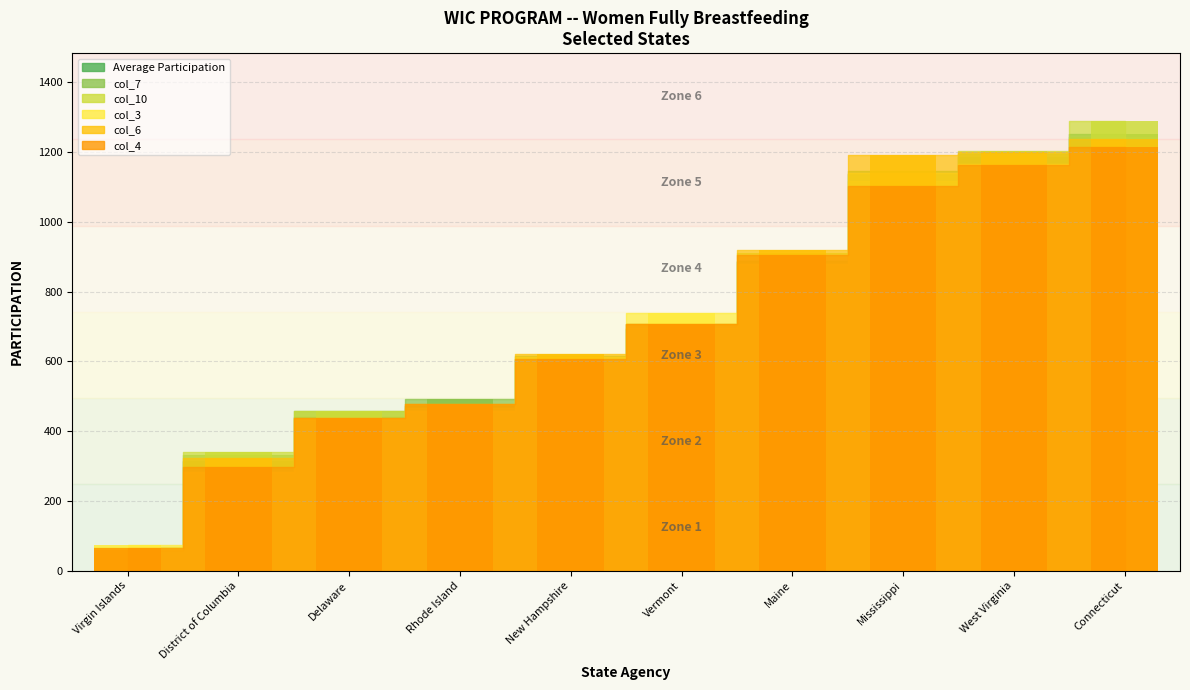

Reading left to right, list all the values displayed in this chart.

Average Participation: Connecticut=1250.8	Maine=888.2	New Hampshire=606.8	Rhode Island=471.8	Vermont=707.8	Virgin Islands=65.8	Delaware=439.8	District of Columbia=315.5	West Virginia=1185.1	Mississippi=1136.1
col_7: Connecticut=1243.0	Maine=886.0	New Hampshire=615.0	Rhode Island=492.0	Vermont=692.0	Virgin Islands=57.0	Delaware=457.0	District of Columbia=333.0	West Virginia=1193.0	Mississippi=1145.0
col_10: Connecticut=1290.0	Maine=910.0	New Hampshire=595.0	Rhode Island=466.0	Vermont=696.0	Virgin Islands=67.0	Delaware=457.0	District of Columbia=340.0	West Virginia=1202.0	Mississippi=1118.0
col_3: Connecticut=1200.0	Maine=878.0	New Hampshire=613.0	Rhode Island=458.0	Vermont=740.0	Virgin Islands=73.0	Delaware=435.0	District of Columbia=282.0	West Virginia=1167.0	Mississippi=1141.0
col_6: Connecticut=1236.0	Maine=919.0	New Hampshire=622.0	Rhode Island=478.0	Vermont=706.0	Virgin Islands=58.0	Delaware=438.0	District of Columbia=323.0	West Virginia=1201.0	Mississippi=1191.0
col_4: Connecticut=1215.0	Maine=906.0	New Hampshire=607.0	Rhode Island=478.0	Vermont=706.0	Virgin Islands=66.0	Delaware=438.0	District of Columbia=298.0	West Virginia=1162.0	Mississippi=1102.0